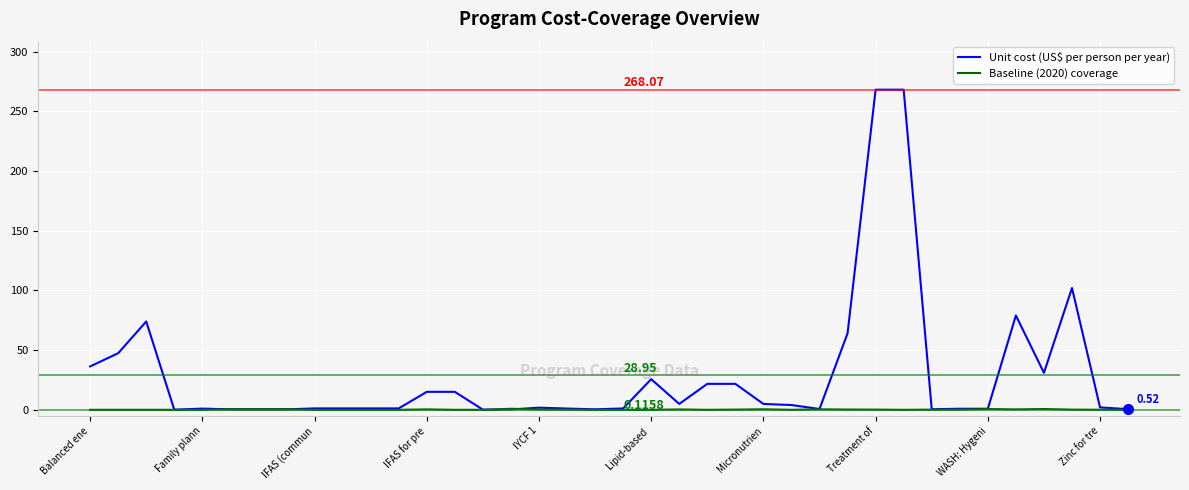

Which series has the widest spread of values?

Unit cost (US$ per person per year)